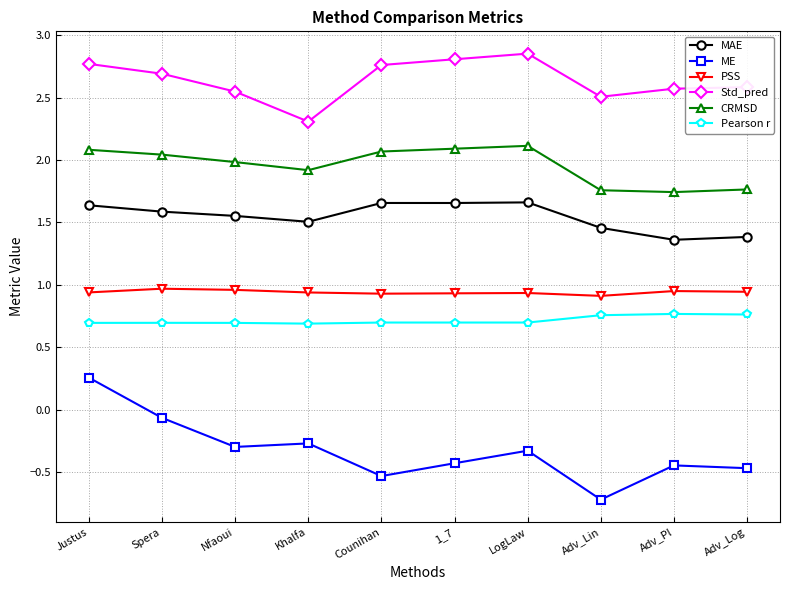

True or false: MAE has more than 0 points higher than both neighbors.

True